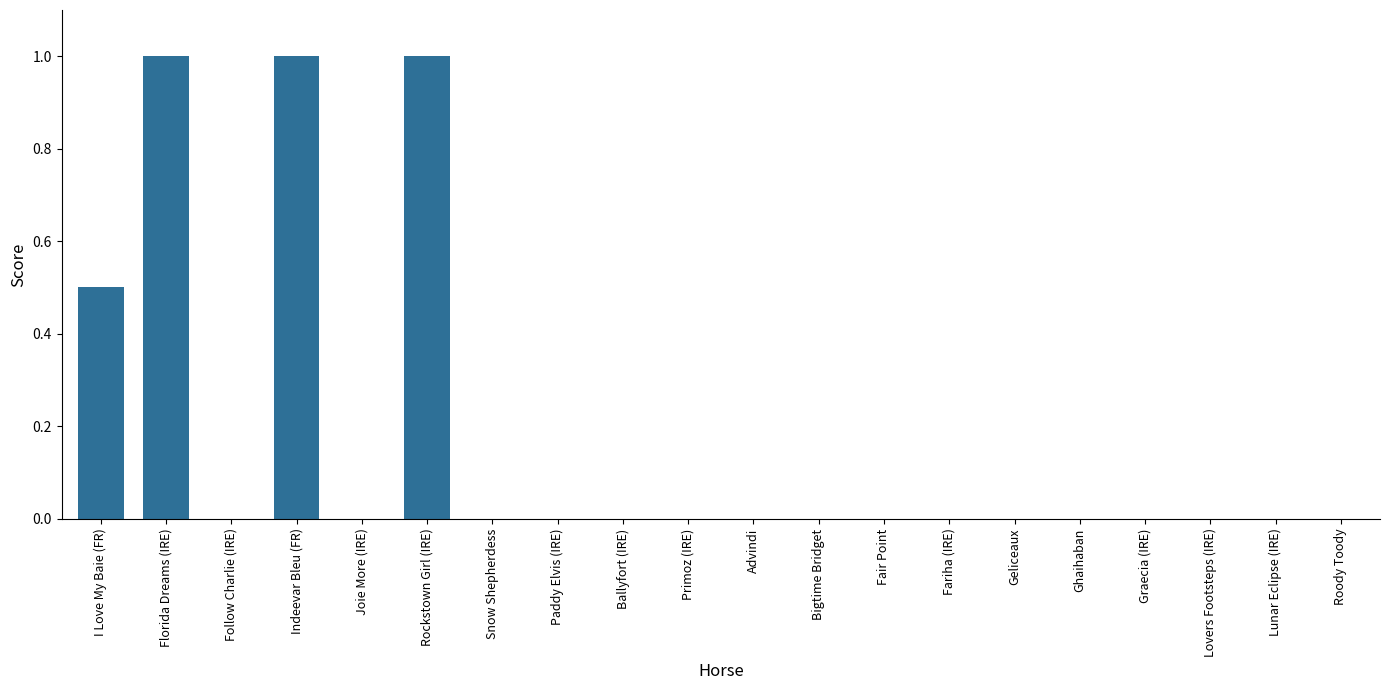

The chart shows a value of -0.4 at Ballyfort (IRE). True or false?

False